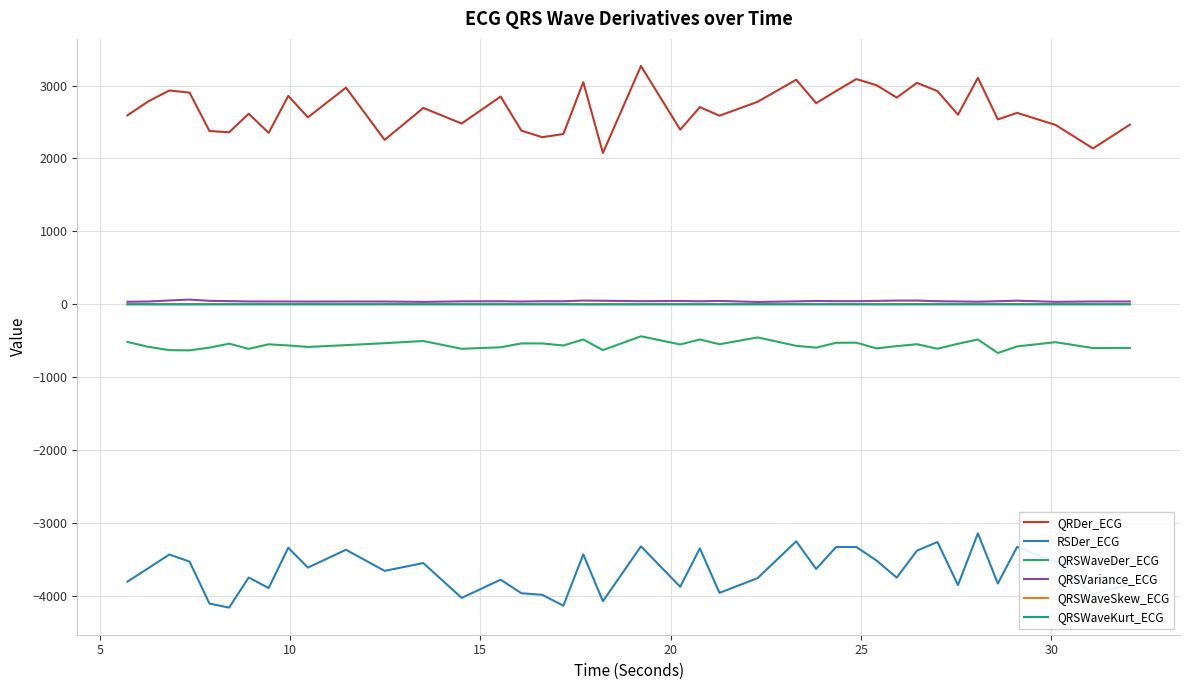

What is the difference between the maximum and minimum values in the RSDer_ECG series?

1019.6